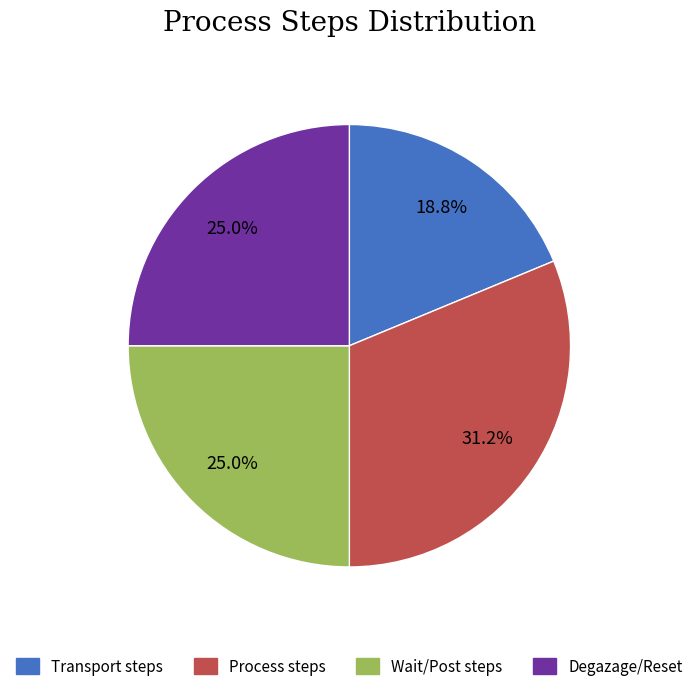

Is there any slice that represents more than half of the pie?

No